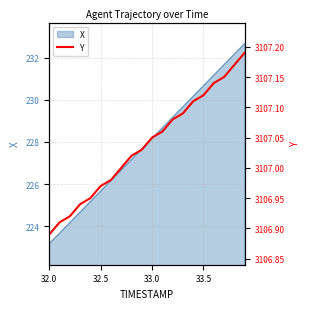

At which label does X first exceed 228?

33.0